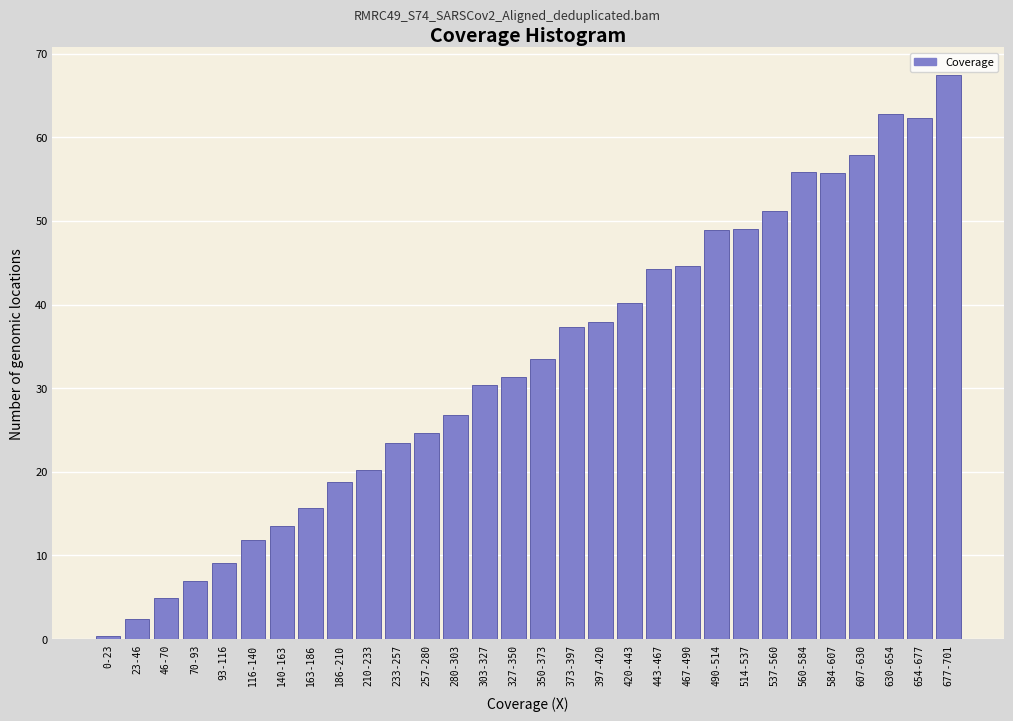

What is the greatest value displayed?

67.4